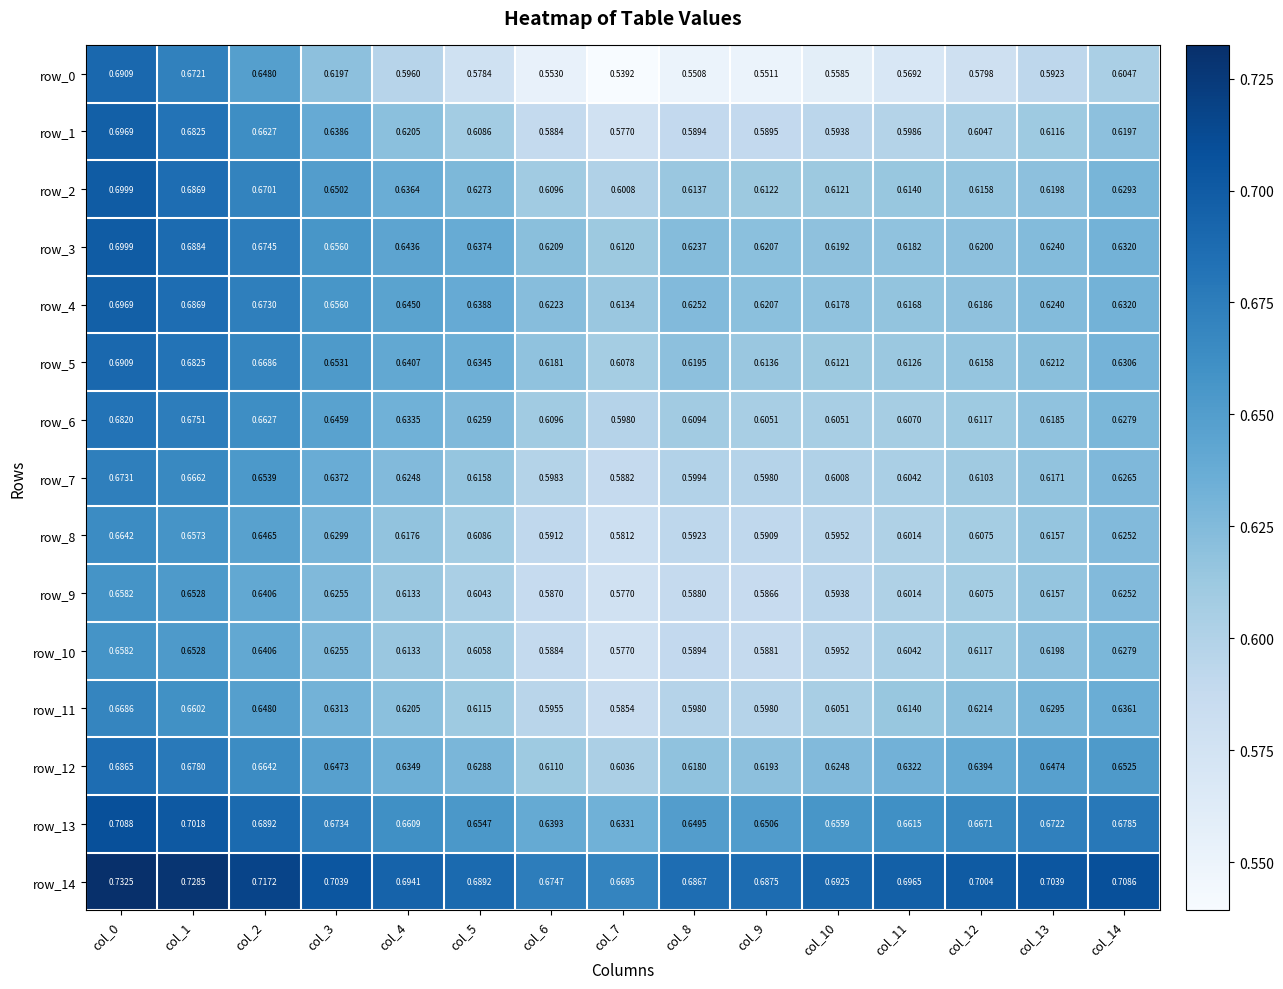

Which series has the largest total across all categories?

row_14